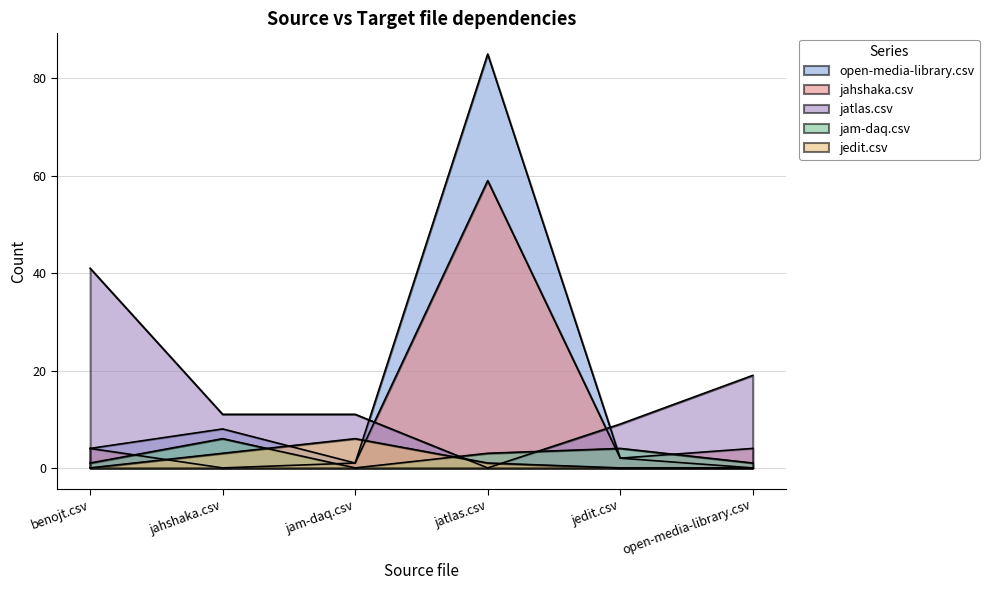

What is the difference between the jahshaka.csv values at jedit.csv and benojt.csv?

2